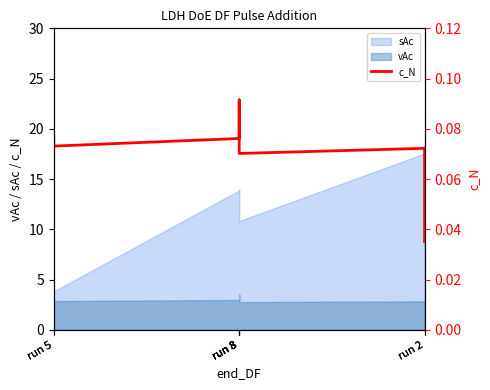

Reading left to right, what are all the values shown in this chart?

run 5=0.1	run 5=0.1	run 8=0.1	run 8=0.1	run 8=0.1	run 8=0.1	run 2=0.1	run 2=0.0